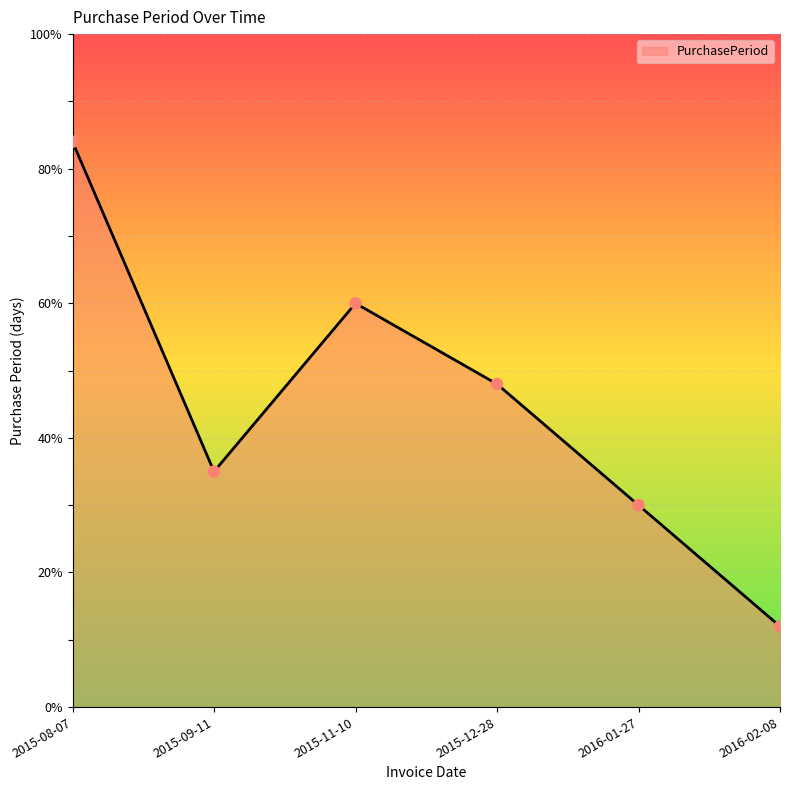

What is the change in value from 2015-12-28 to 2016-02-08?

-36